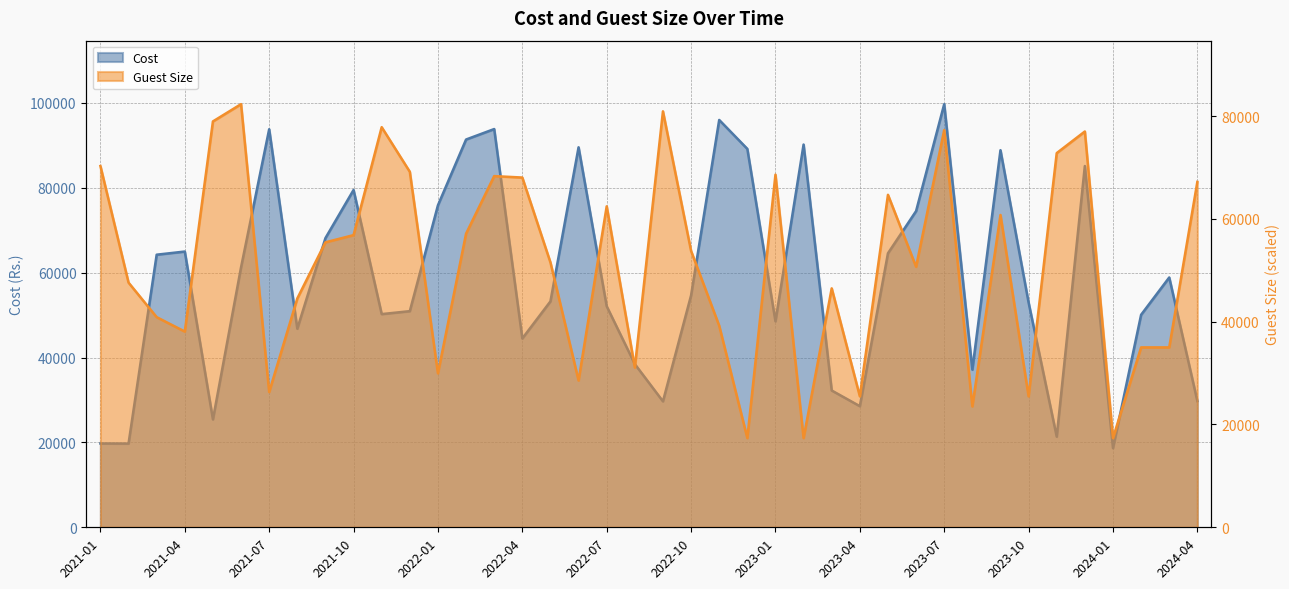

What is the sum of all Cost values?

2334126